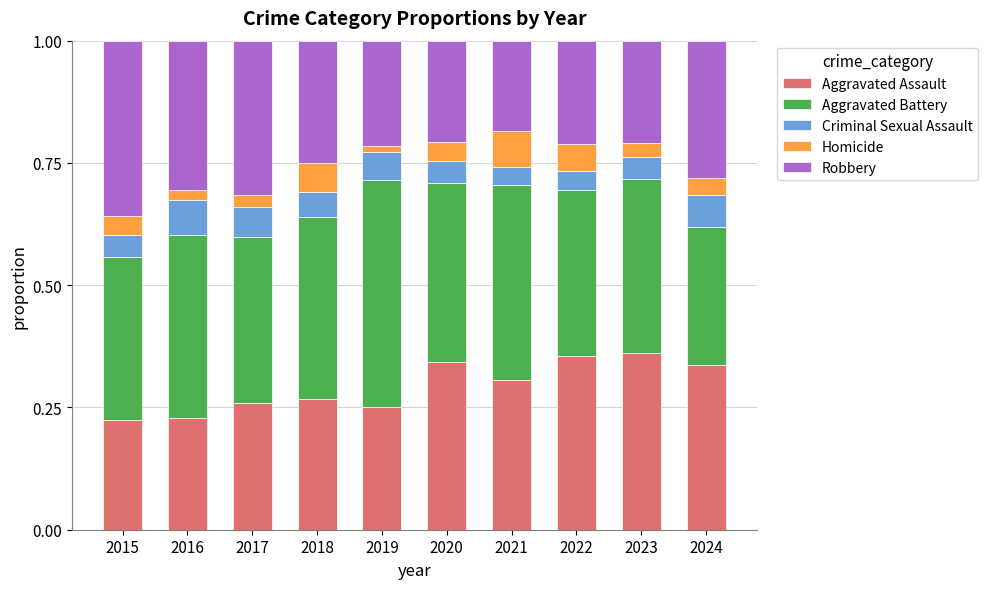

What is the total value across all series at 2022?

1.0